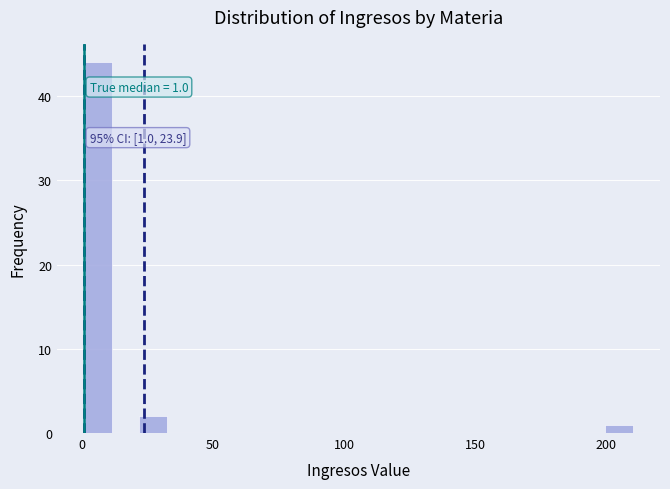

Read against the x-axis, roughly where is the centre of the tallest bar?

5